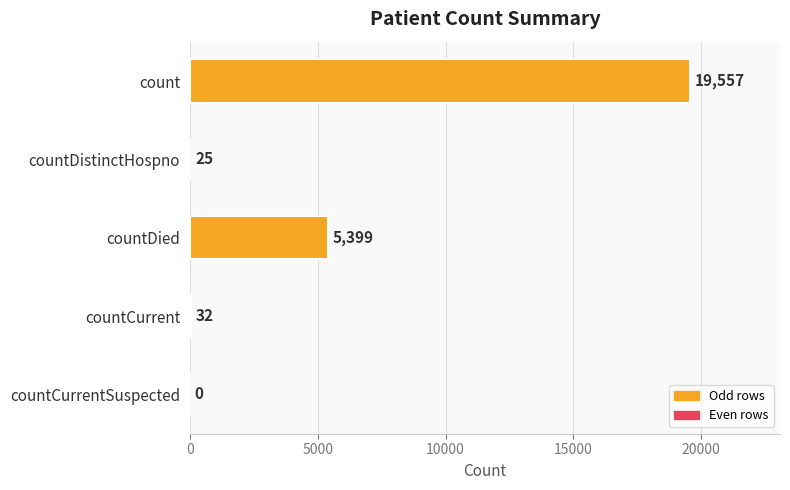

Reading top to bottom, extract all data points from this chart.

count=19557	countDistinctHospno=25	countDied=5399	countCurrent=32	countCurrentSuspected=0